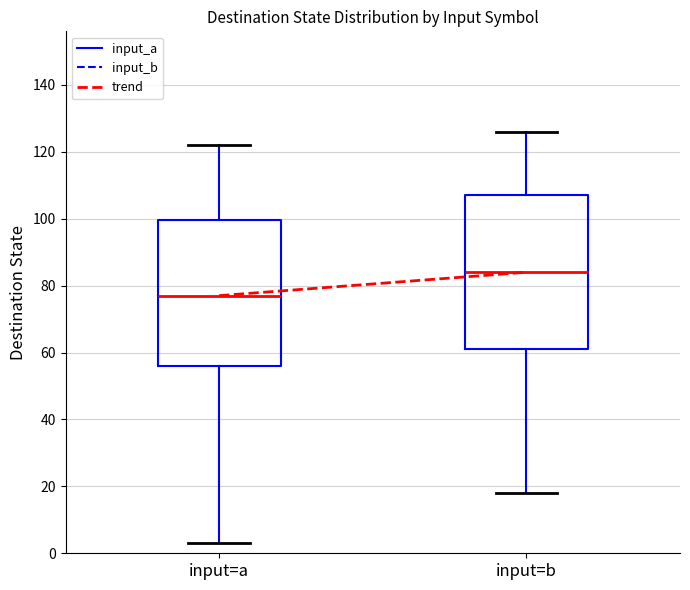

Which box's median line is the lowest?

input=a